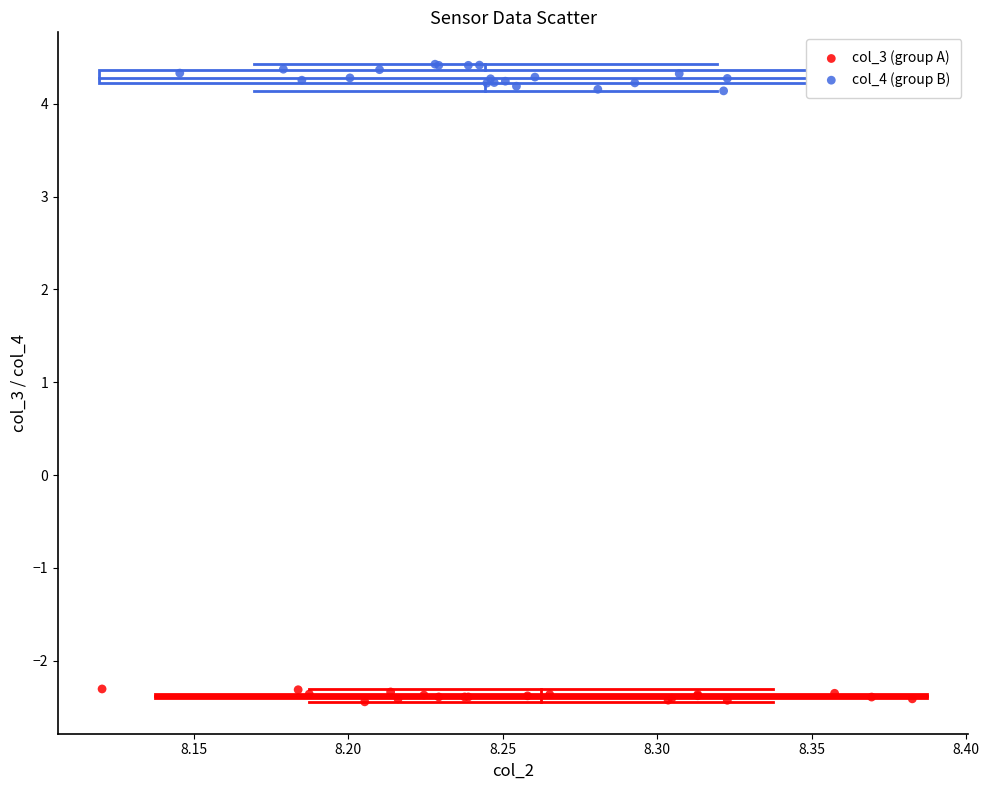

Which series contains the lowest Y value?

col_3 (group A)